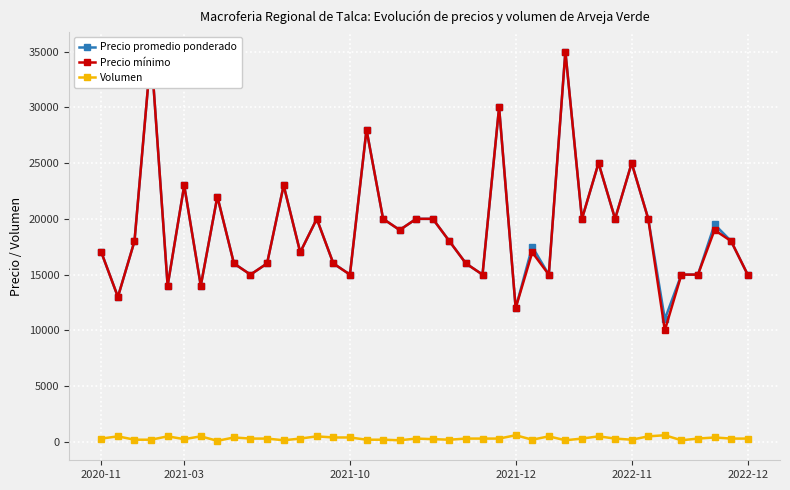

List the series in order of their peak value, highest first.

Precio promedio ponderado, Precio mínimo, Volumen